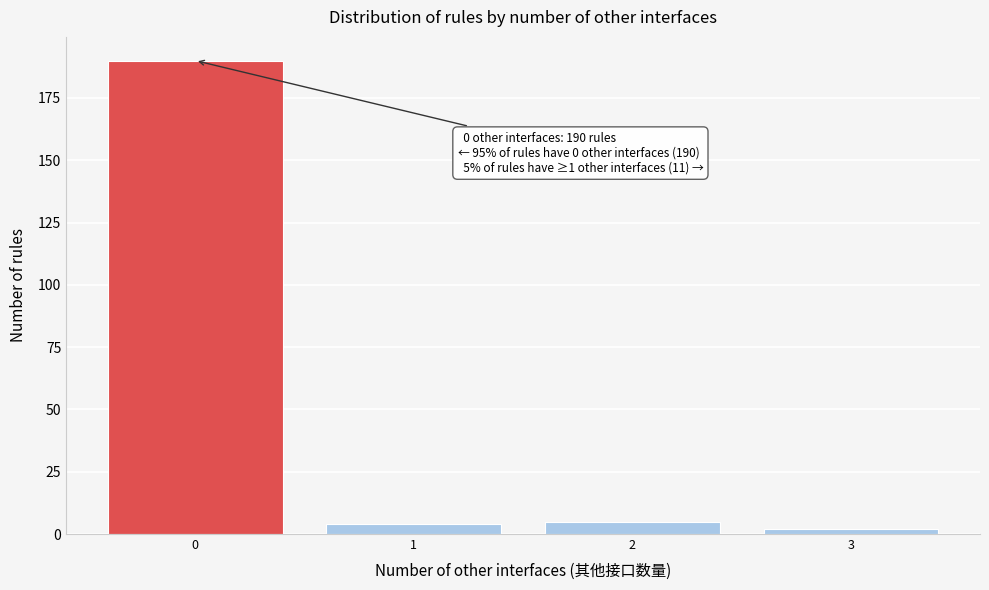

Reading right to left, list all the values displayed in this chart.

3=2	2=5	1=4	0=190